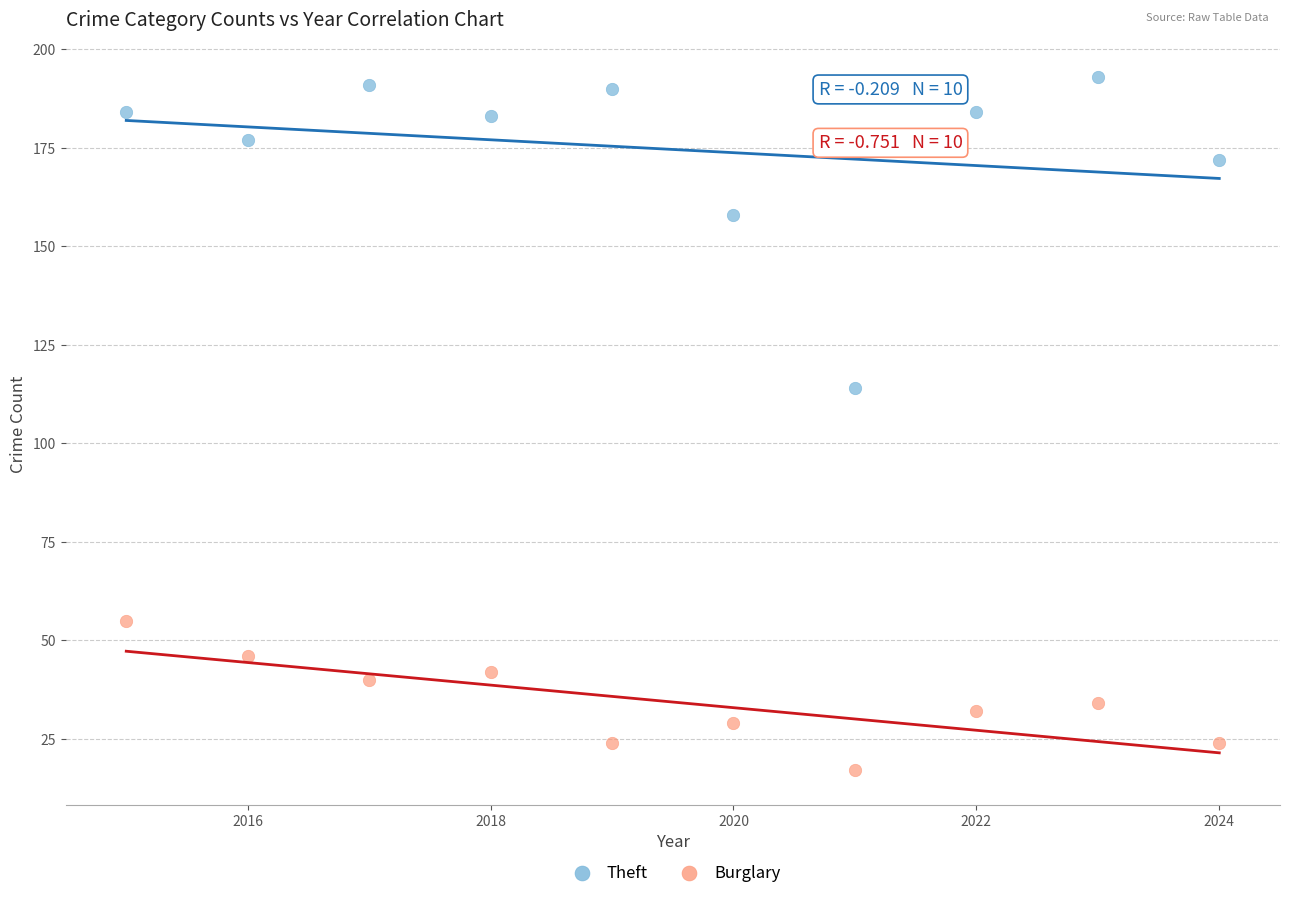

Which series contains the highest Y value?

Theft